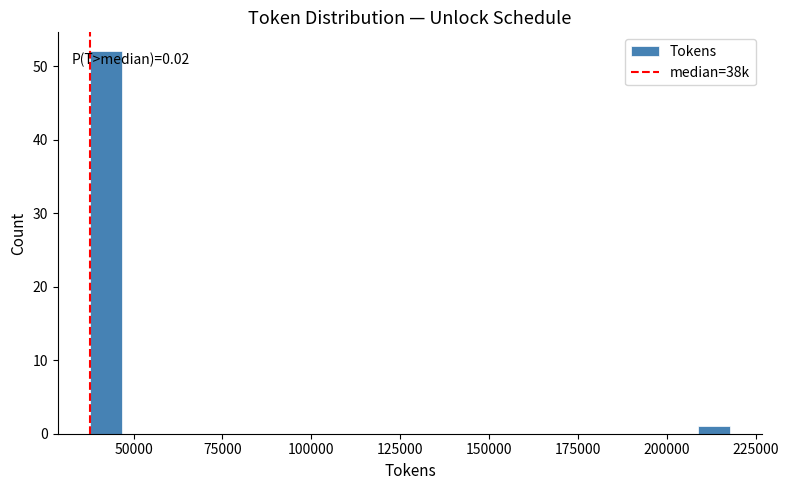

Read against the x-axis, roughly where is the centre of the tallest bar?

40000